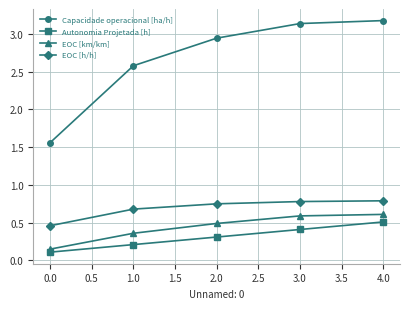

Does the chart have visible grid lines?

Yes